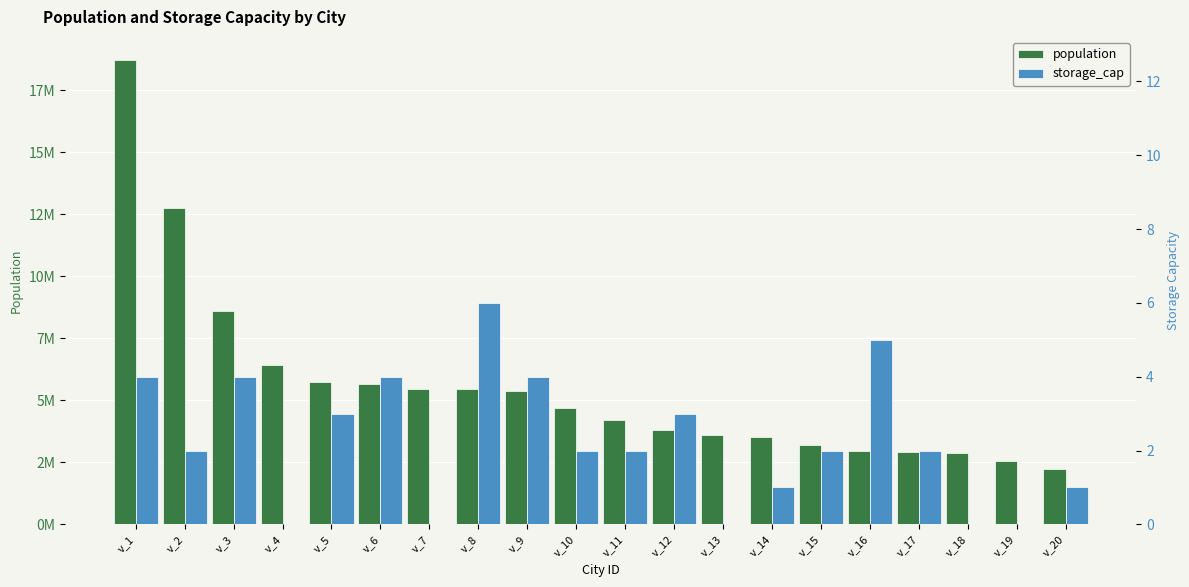

At which label does storage_cap reach its minimum?

v_4